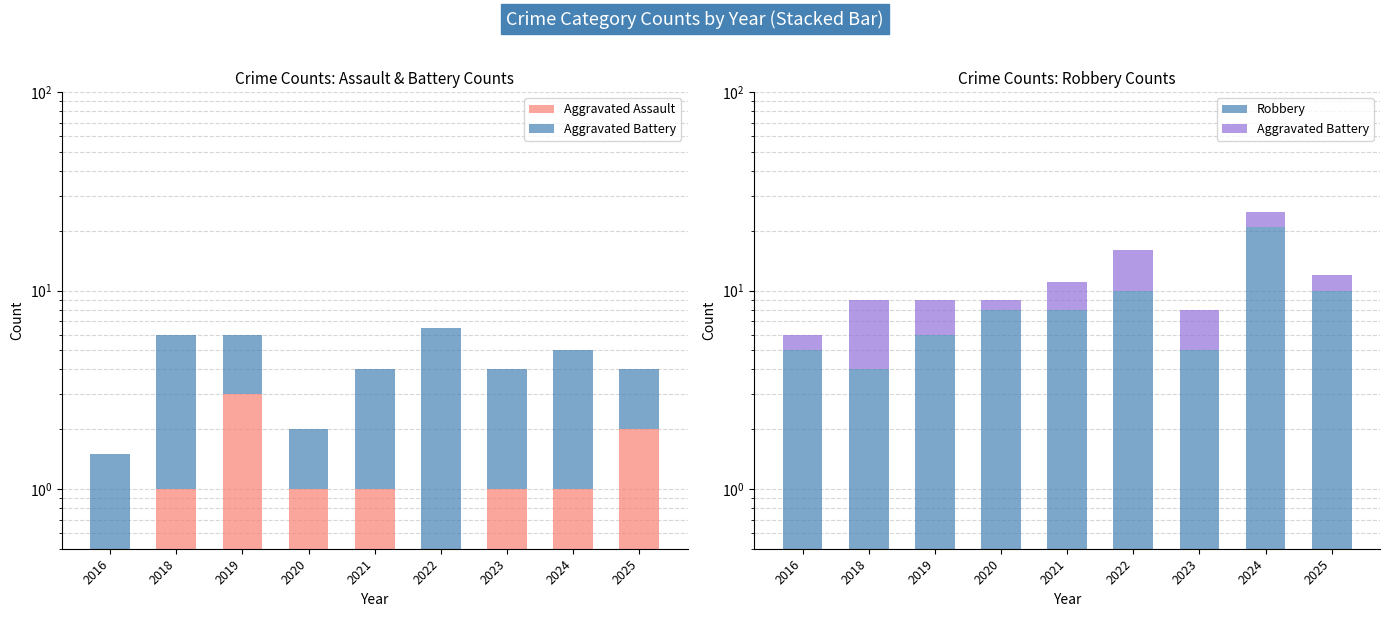

Reading right to left, what are all the values shown in this chart?

Aggravated Assault: 2.0	1.0	1.0	0.5	1.0	1.0	3.0	1.0	0.5
Aggravated Battery: 2.0	4.0	3.0	6.0	3.0	1.0	3.0	5.0	1.0
Robbery: 10.0	21.0	5.0	10.0	8.0	8.0	6.0	4.0	5.0